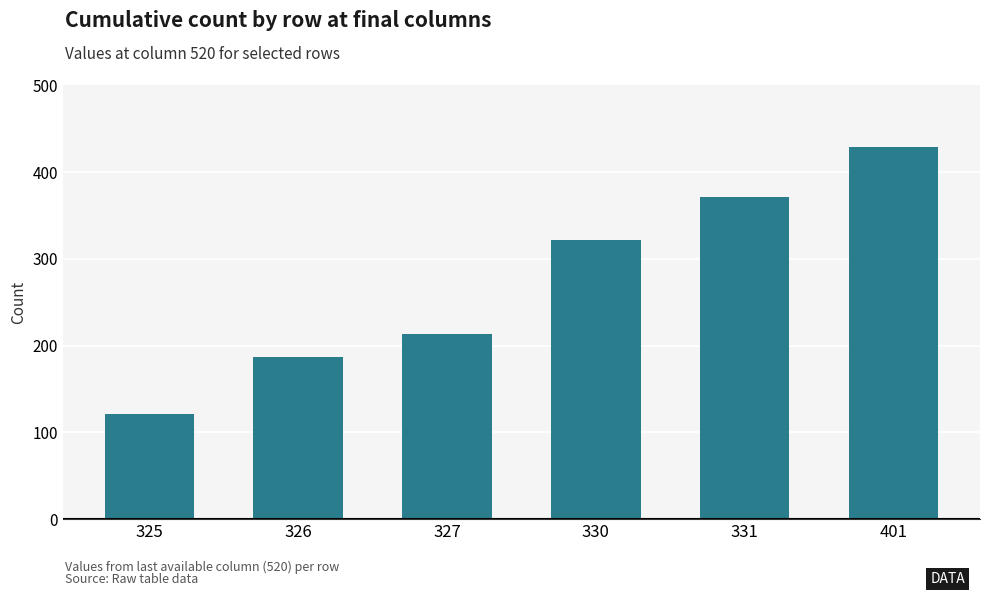

What is the sum of all values?

1644